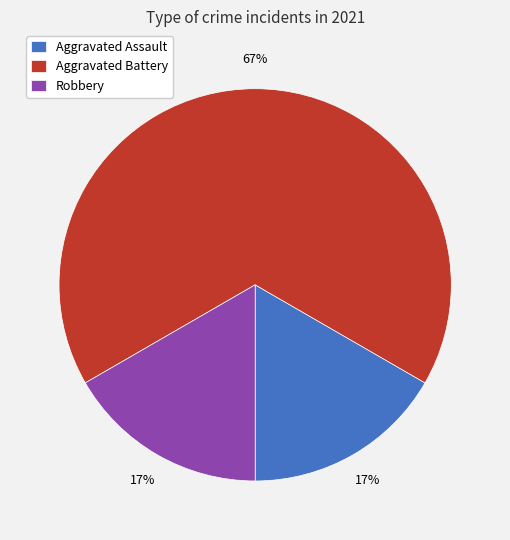

Approximately how many times larger is the value at Robbery compared to Aggravated Assault?

1.0